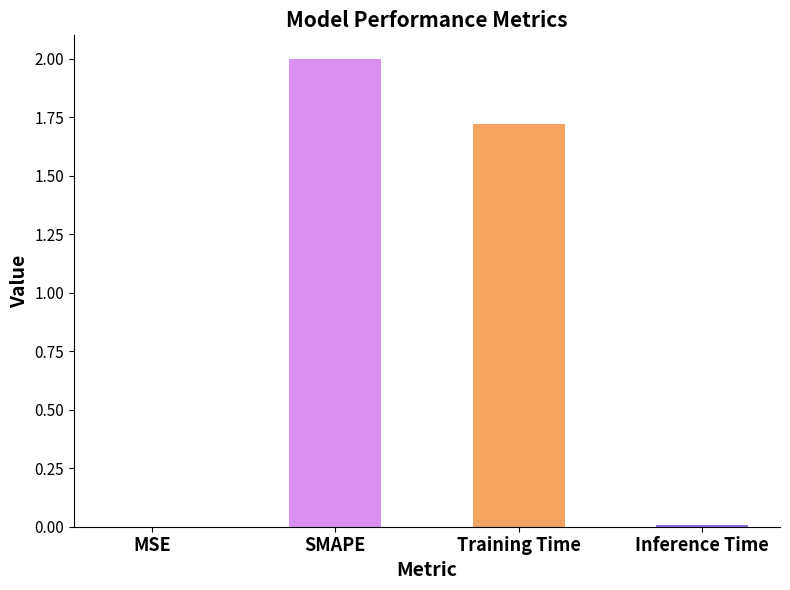

Which has a higher value, MSE or SMAPE?

SMAPE